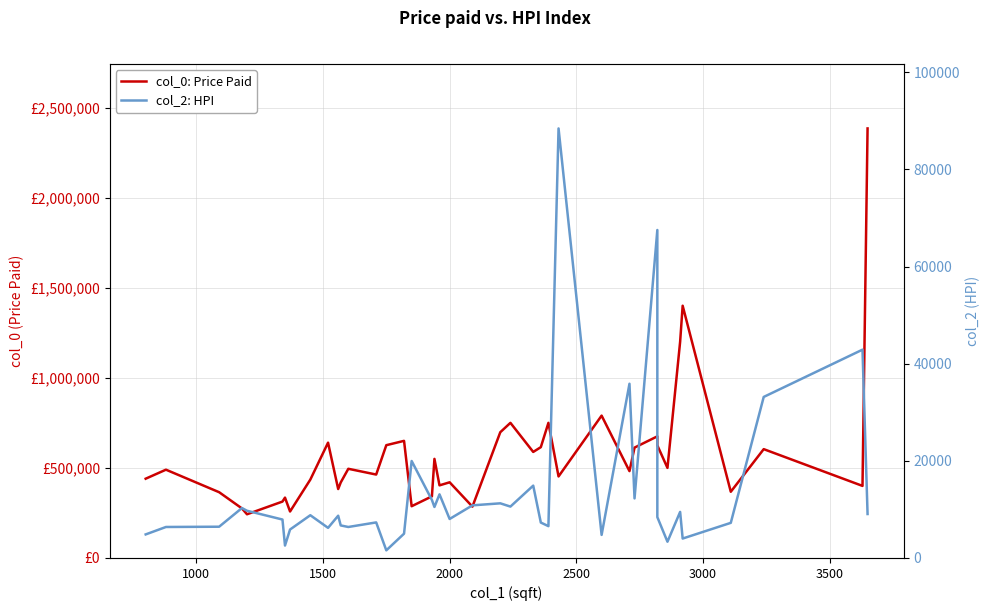

What is the sum of all col_0: Price Paid values?

23010100